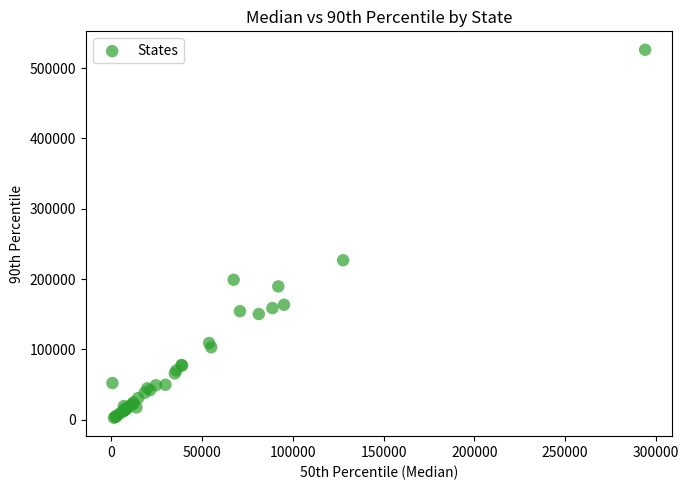

What Y value in the scatter plot is closest to 264401?

226685.1